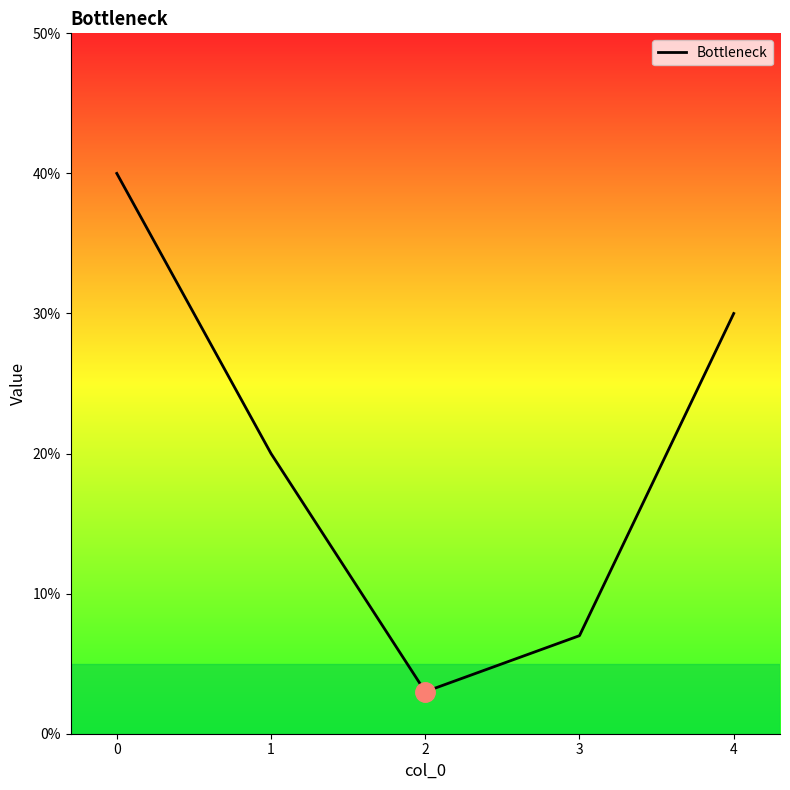

Does the chart have visible grid lines?

No